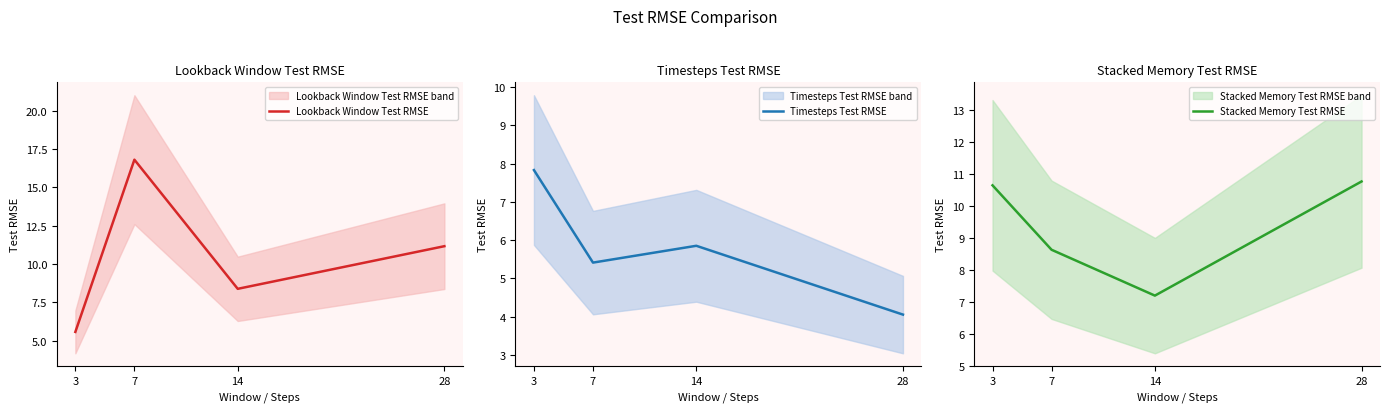

True or false: Lookback Window Test RMSE has a value of 14.0 at 14.

False